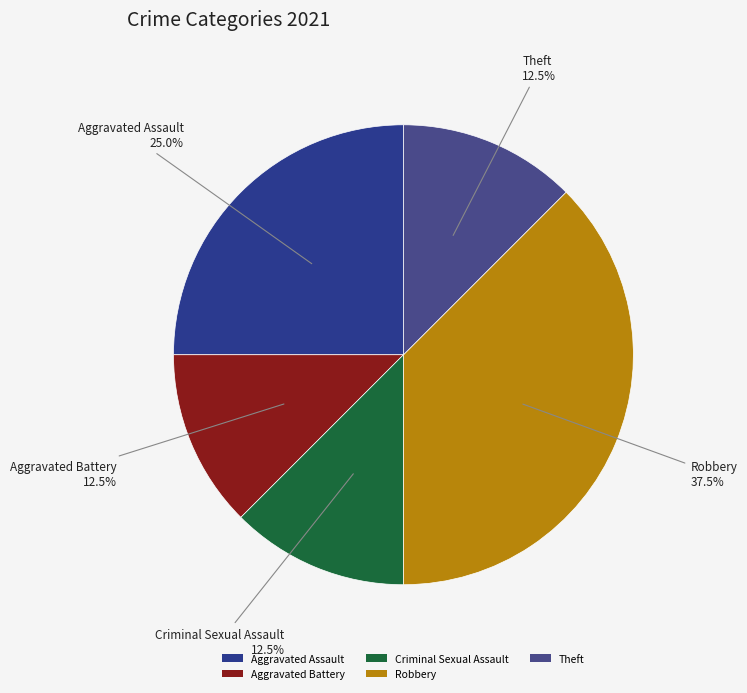

To the nearest percent, what is the combined percentage of Theft and Robbery?

50%